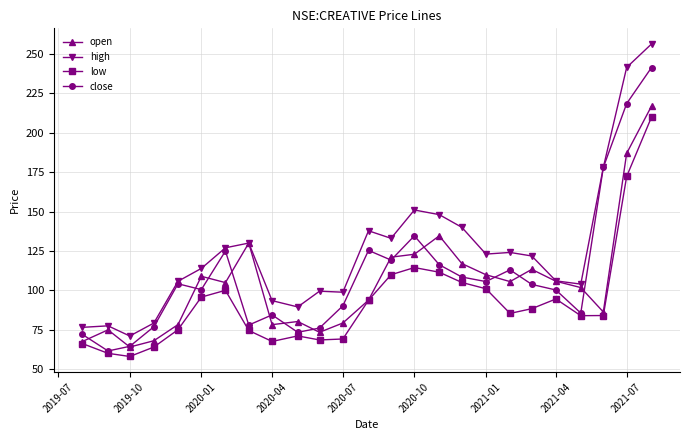

What is the value of the low point at the 18th from the left?

101.0